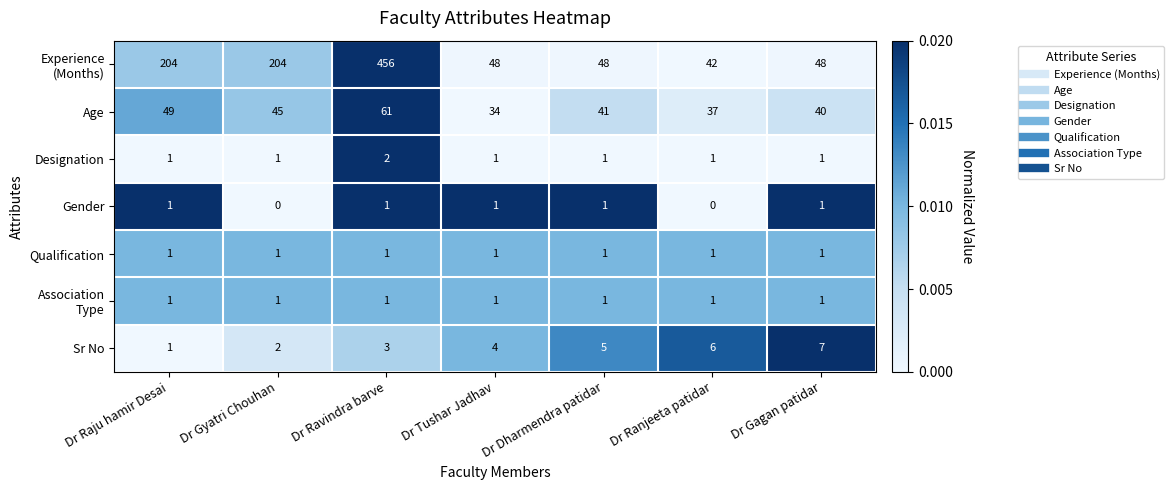

Is it true that Age equals 13 at Dr Raju hamir Desai?

False